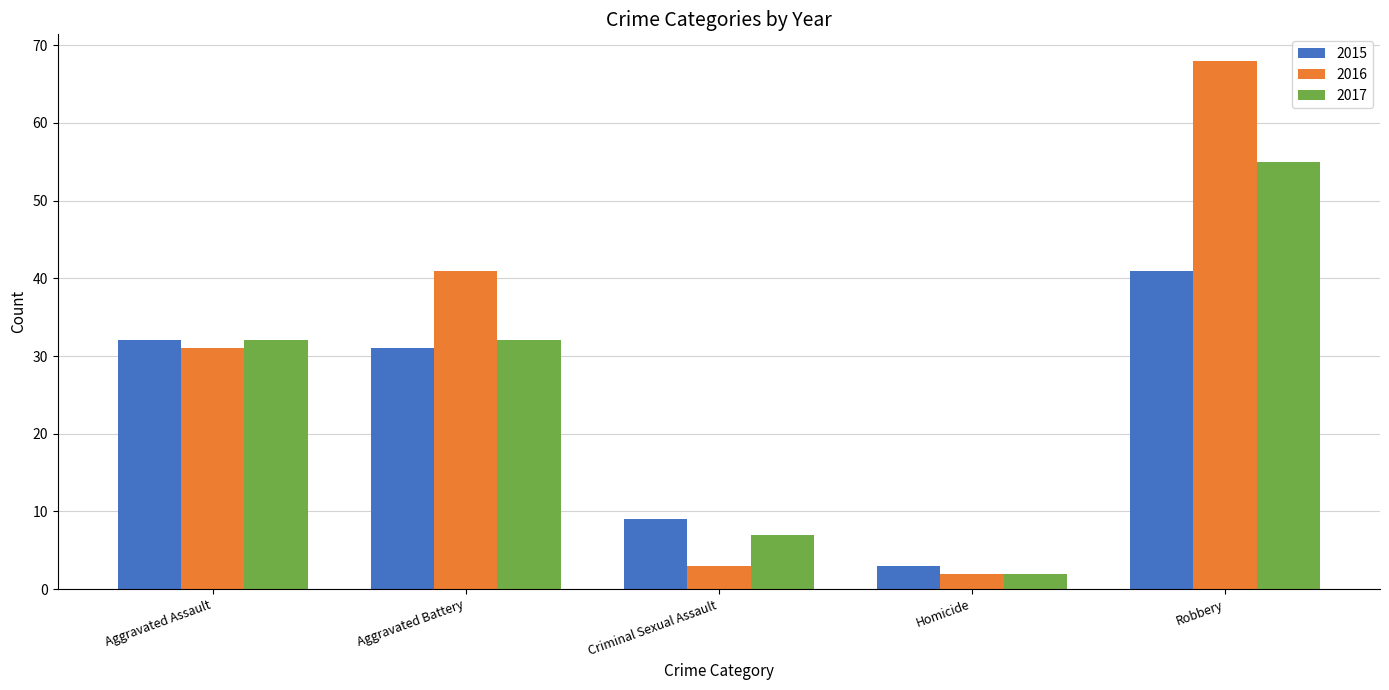

Is it true that 2017 equals 32 at Aggravated Battery?

True